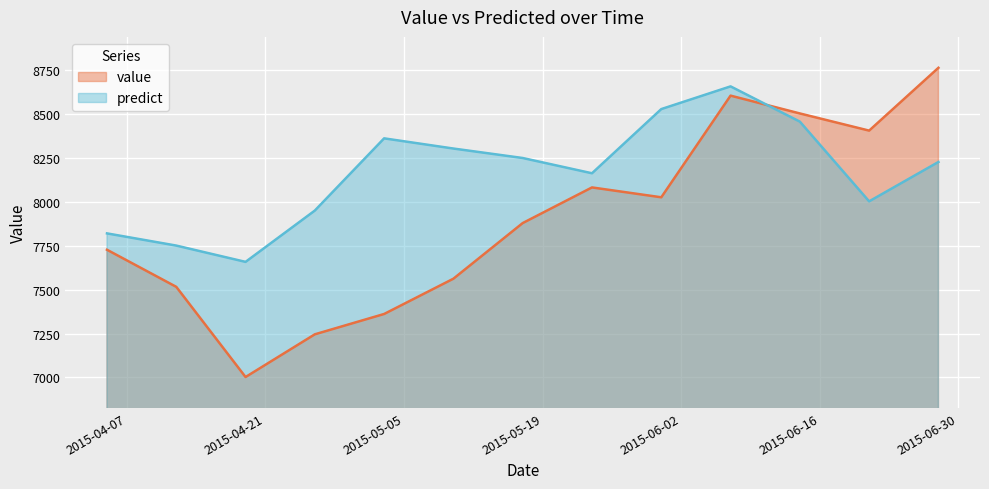

What is the sum of all predict values?

106129.9